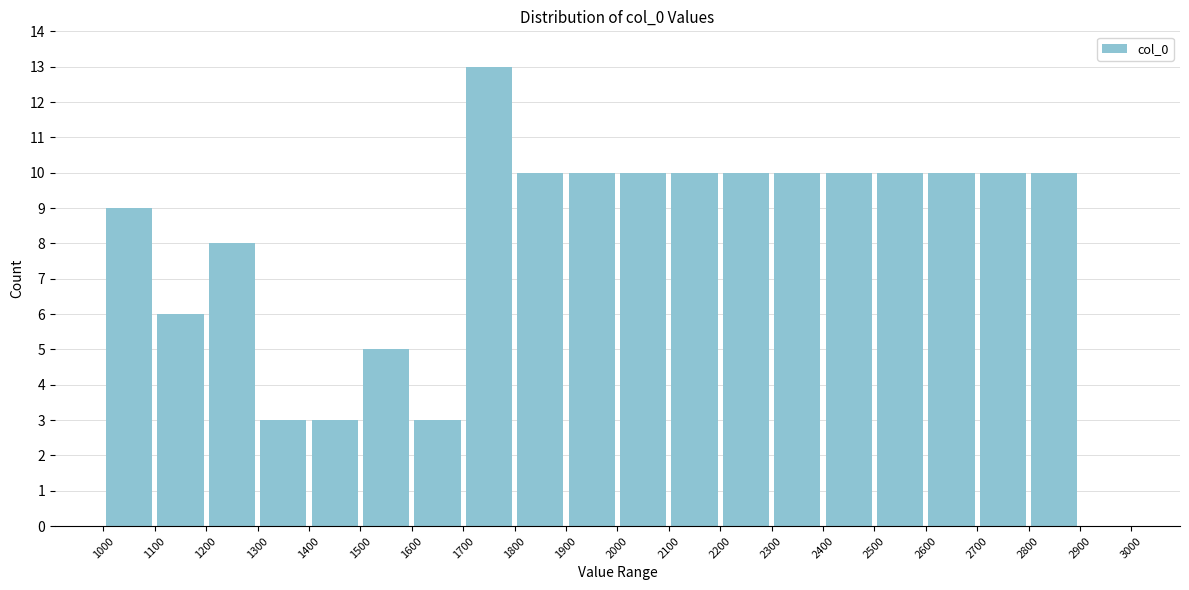

What is the height of the bar covering 2300 to 2400 on the x-axis? The values are not printed on the chart, so give them approximately, as read against the axis.

10